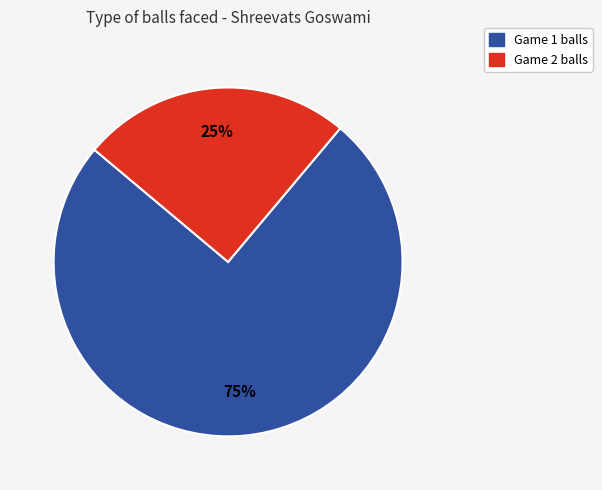

How many segments does this pie chart have?

2